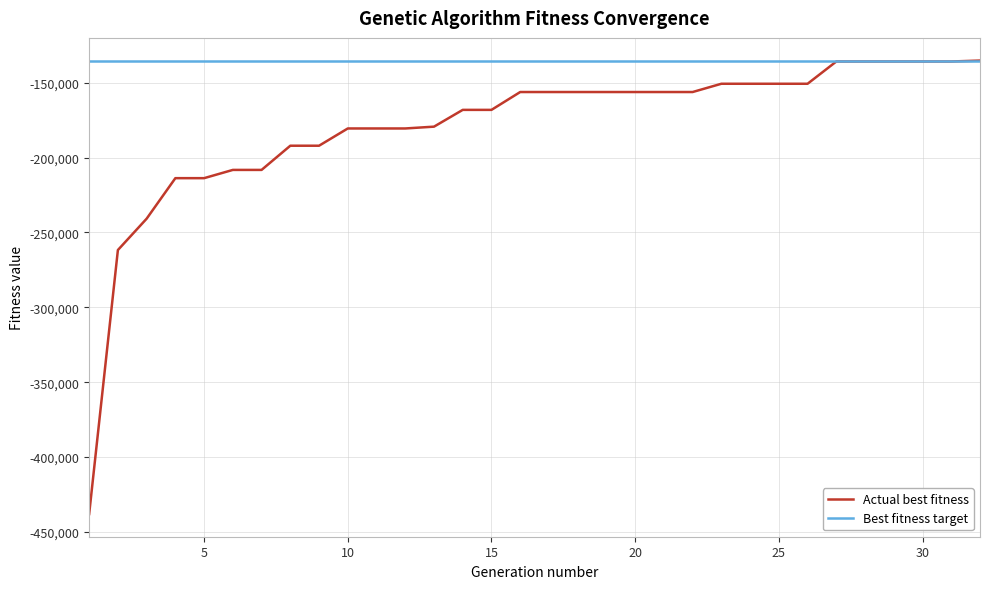

What is the maximum value for Actual best fitness?

-135225